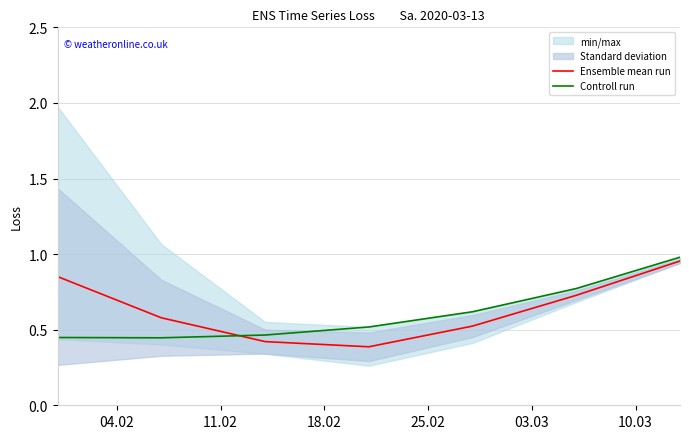

True or false: Ensemble mean run has a value of 0.4 at 18.02.

True